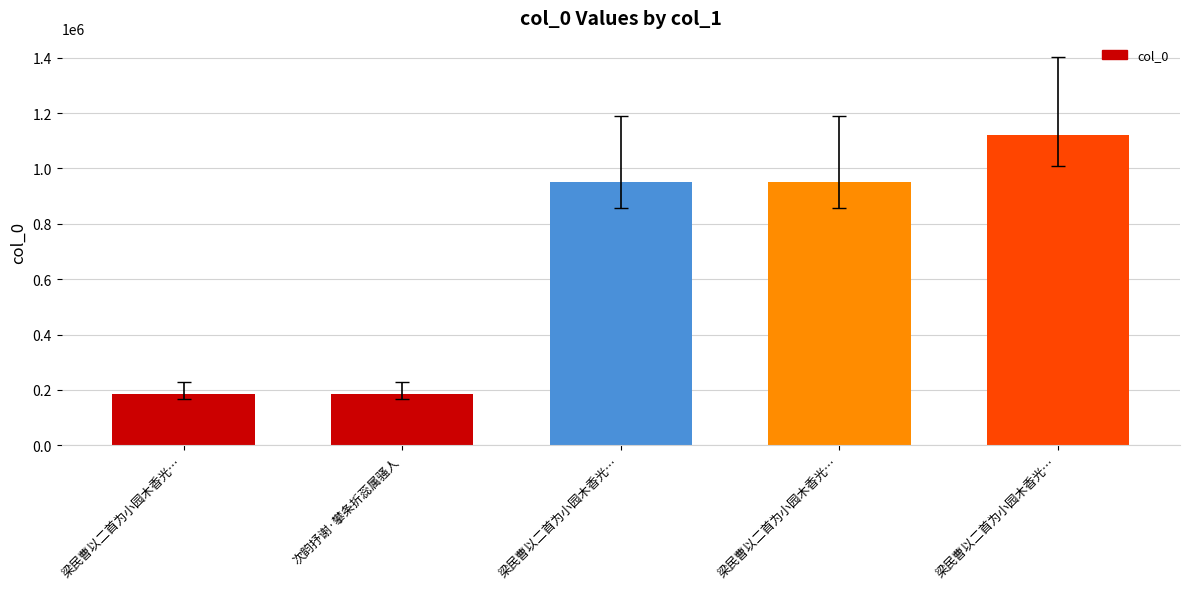

How many distinct data groups are displayed?

1